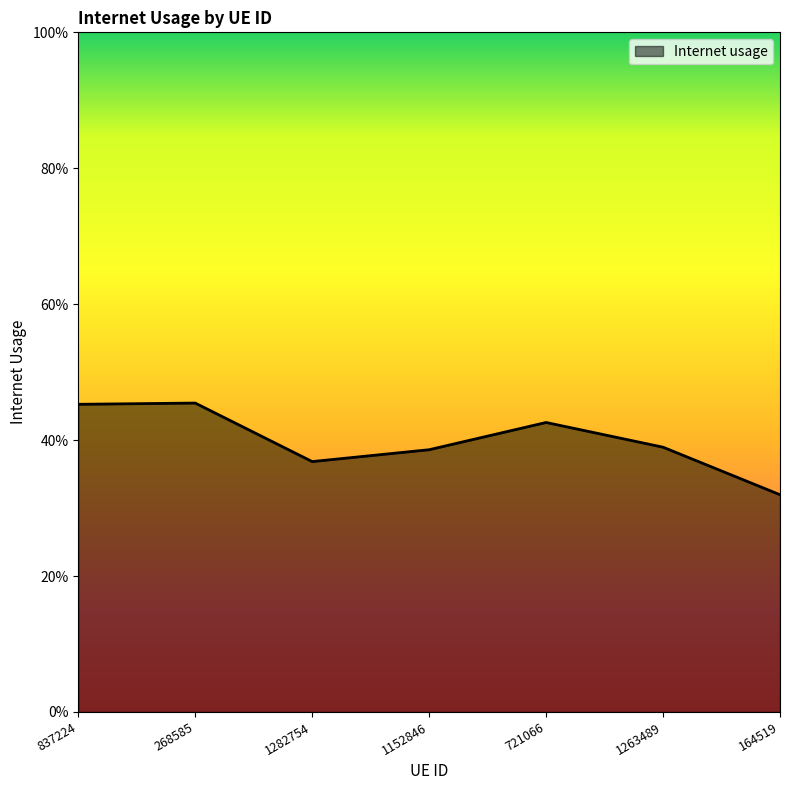

What is the sum of the values at 268585 and 1282754?

0.8